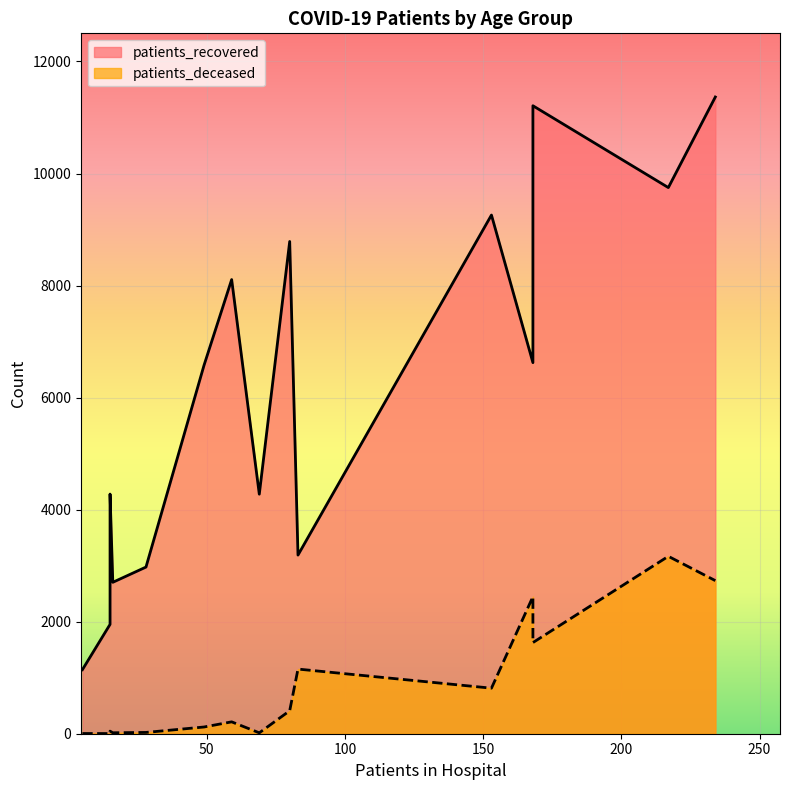

The patients_recovered series shows 1536 at 85 - 89. True or false?

False